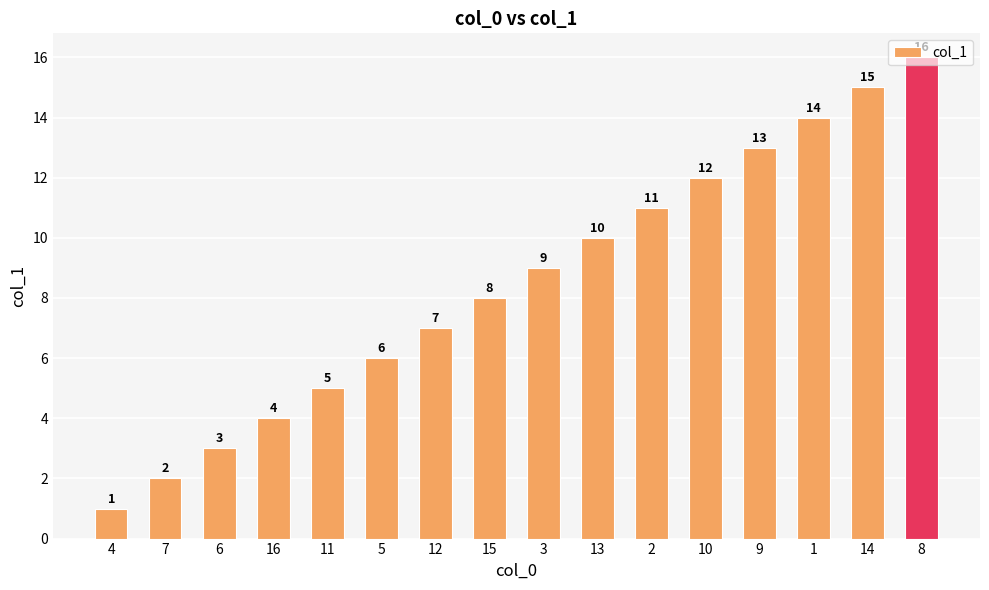

Reading right to left, extract all data points from this chart.

8=16	14=15	1=14	9=13	10=12	2=11	13=10	3=9	15=8	12=7	5=6	11=5	16=4	6=3	7=2	4=1